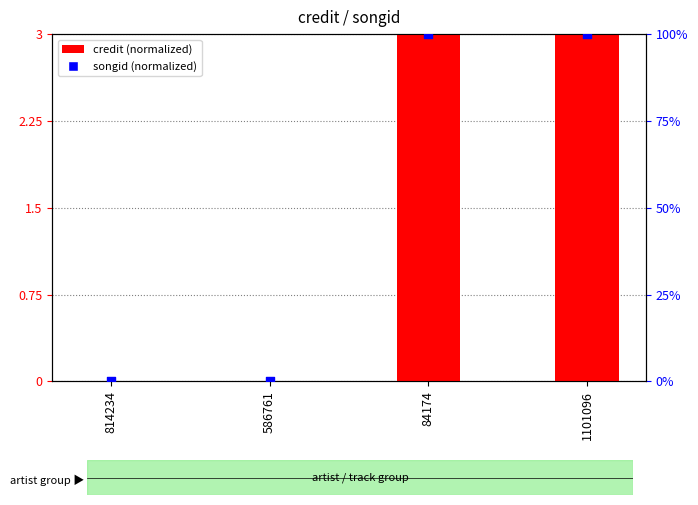

Which series contains the highest Y value?

songid (normalized)